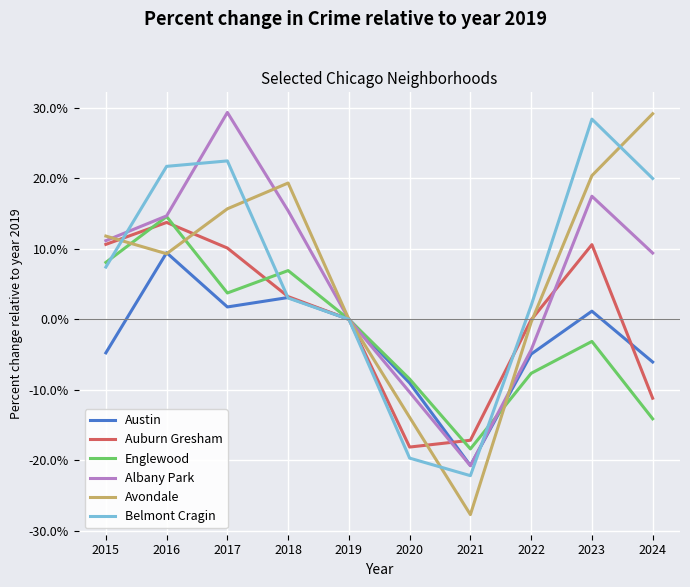

What is the sum of all Englewood values?

-18.4